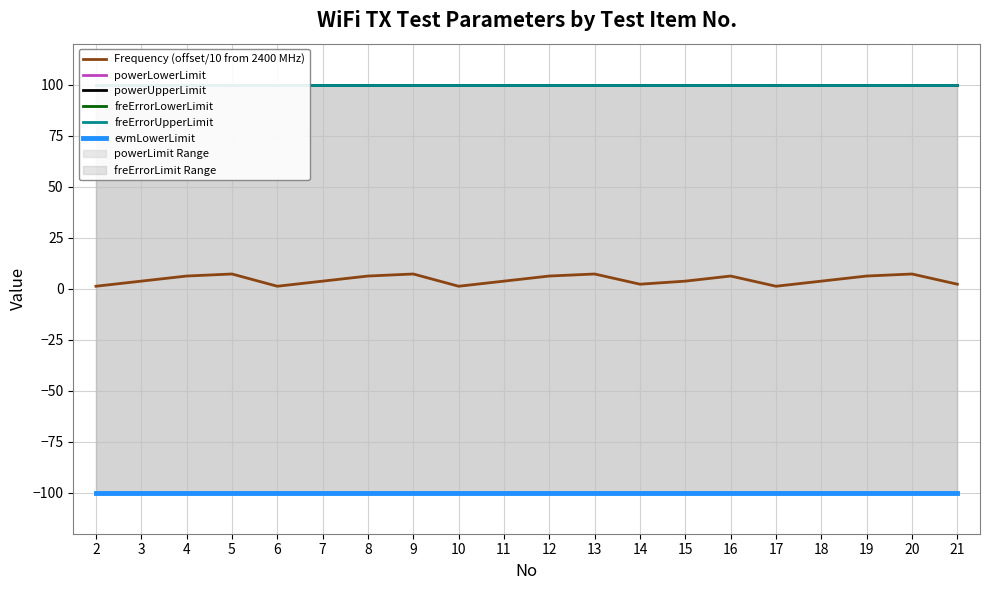

True or false: powerLowerLimit and evmLowerLimit intersect in this chart.

False